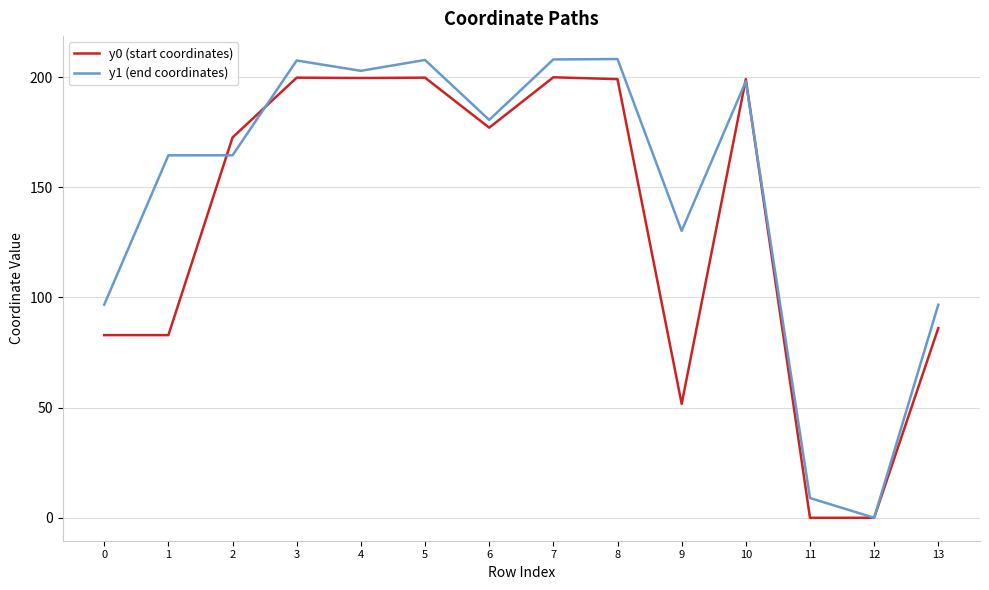

How many values in y1 (end coordinates) are above zero?

13